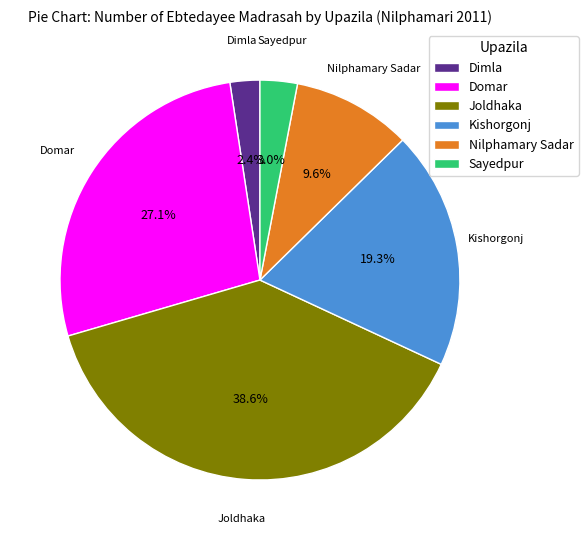

How many segments does this pie chart have?

6